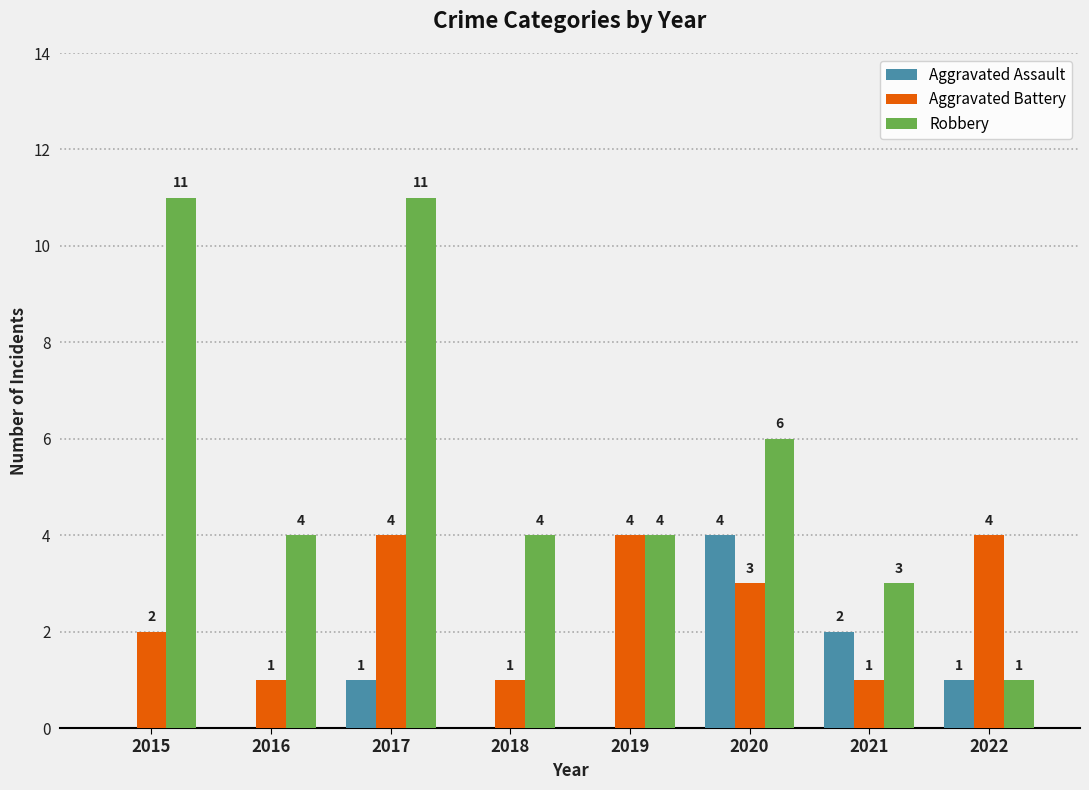

What is the sum of the Robbery values at 2016 and 2018?

8